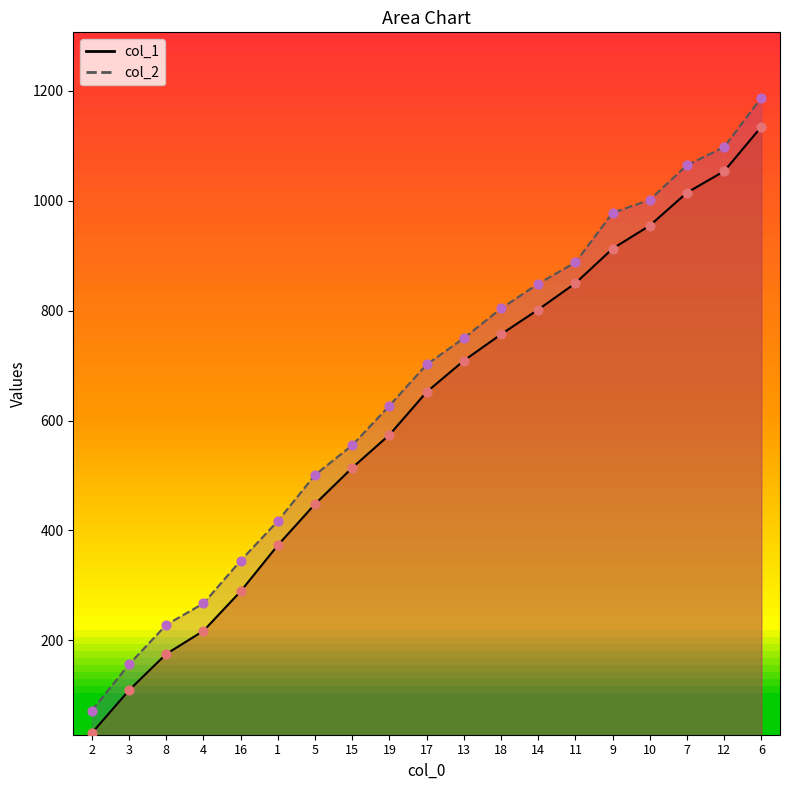

Which series has the largest Y range (max minus min)?

col_2